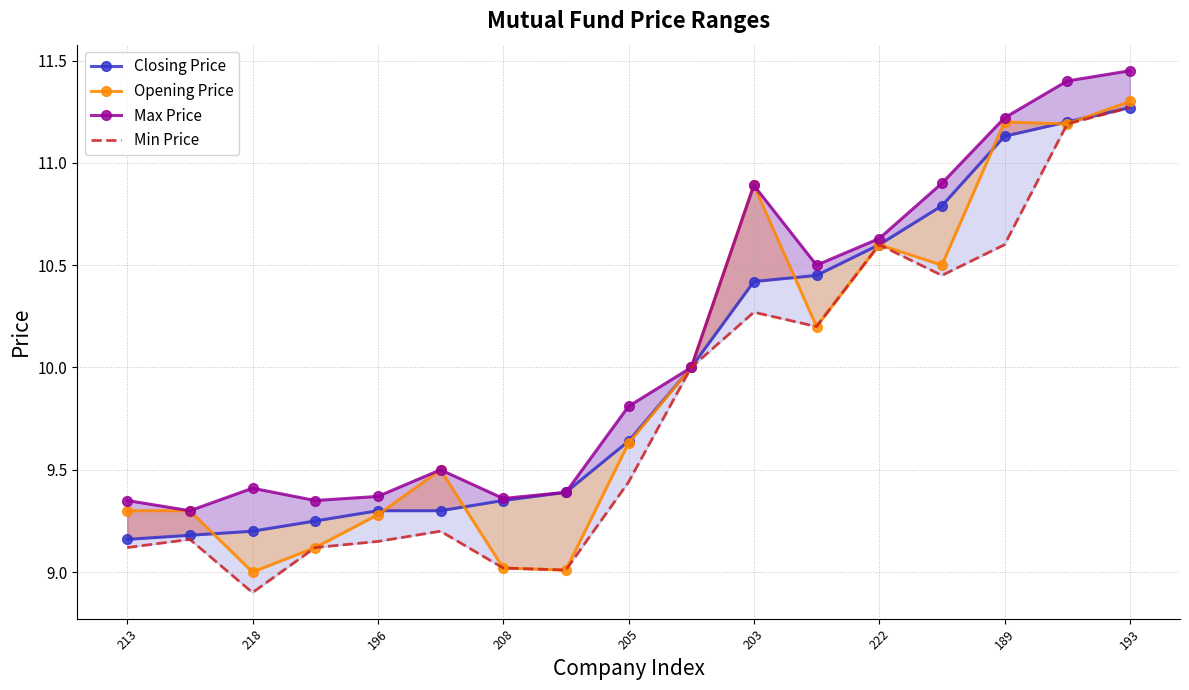

How many lines are shown in the chart?

4